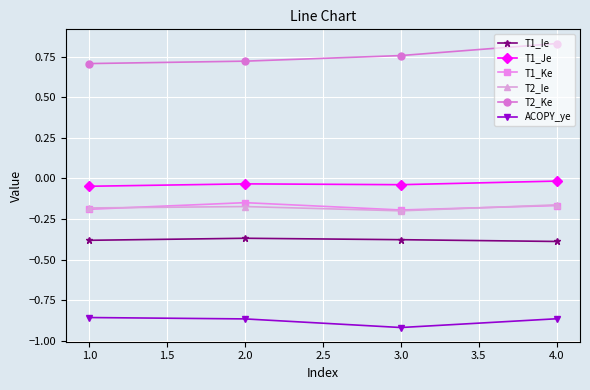

Which series has the largest total across all categories?

T2_Ke